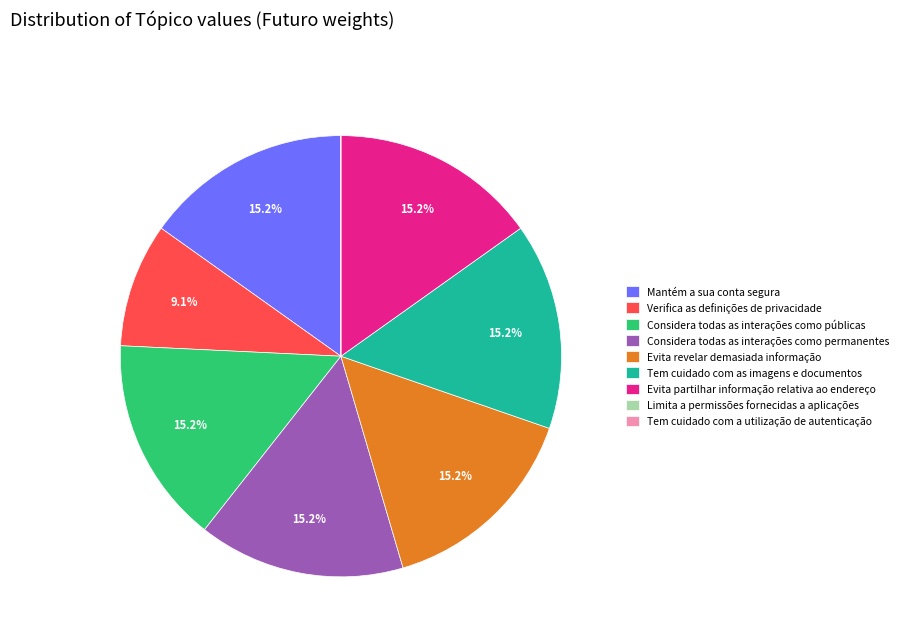

Does any single category account for the majority?

No